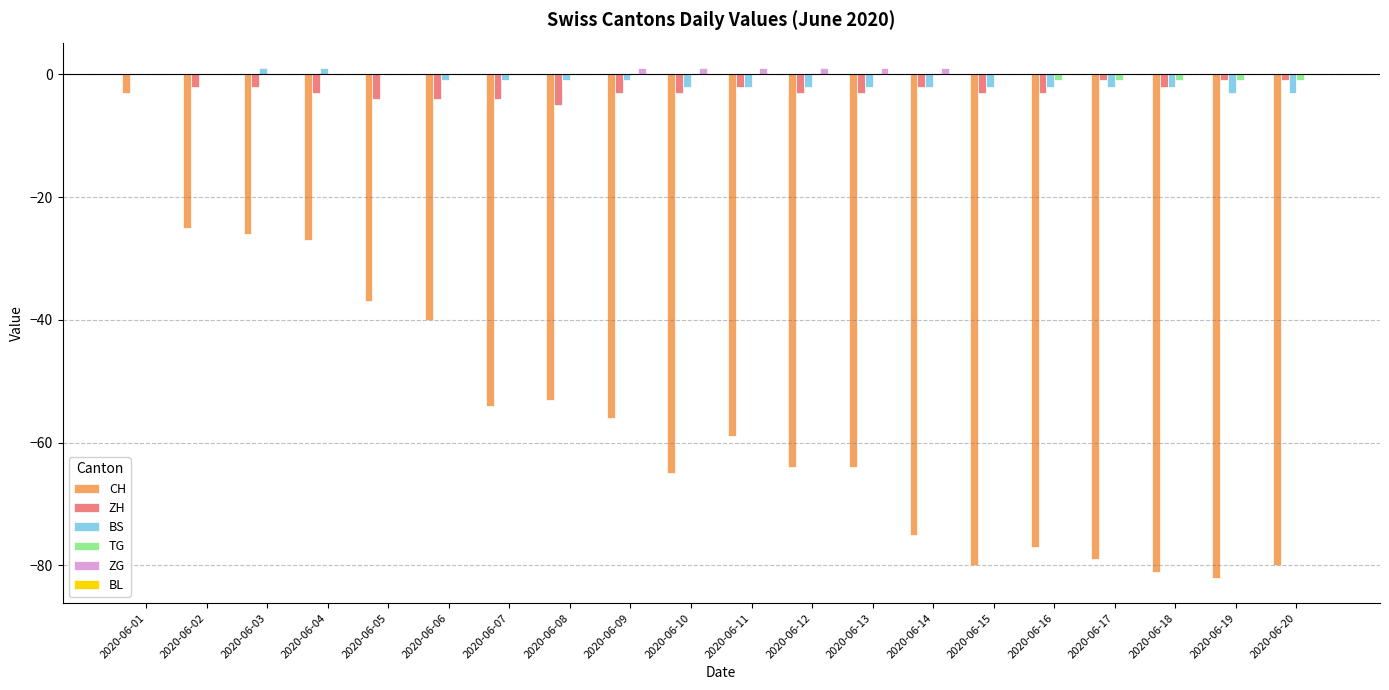

Which series has the widest spread of values?

CH